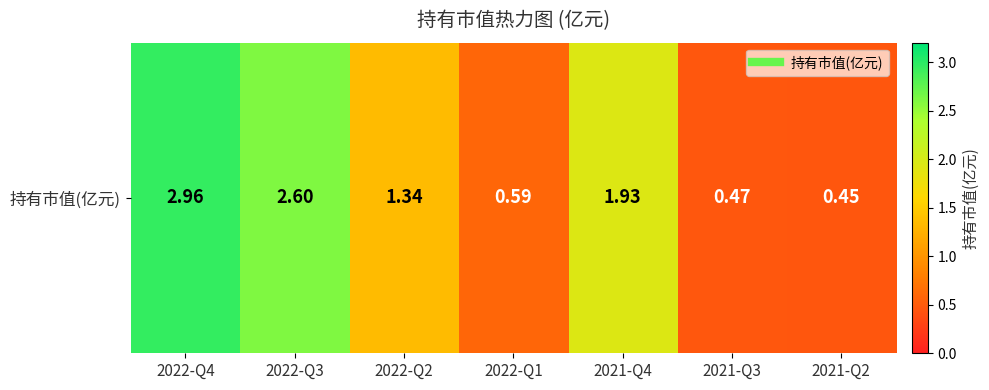

What is the sum of all values?

10.3